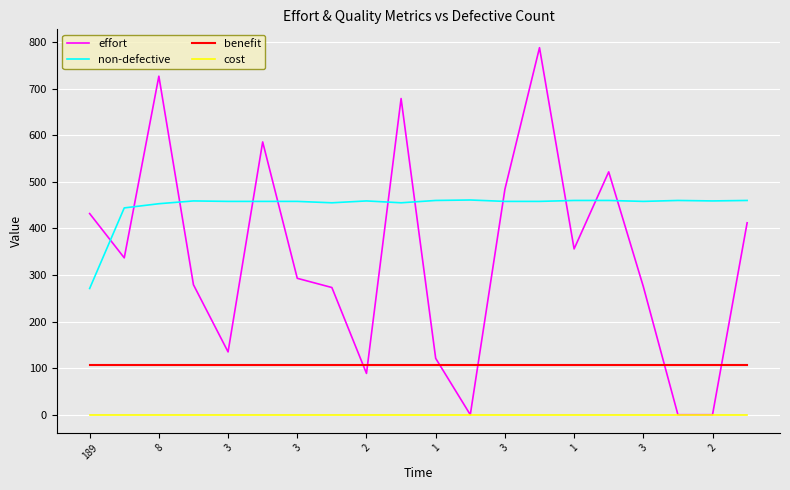

At how many categories does at least one series exceed 684?

2